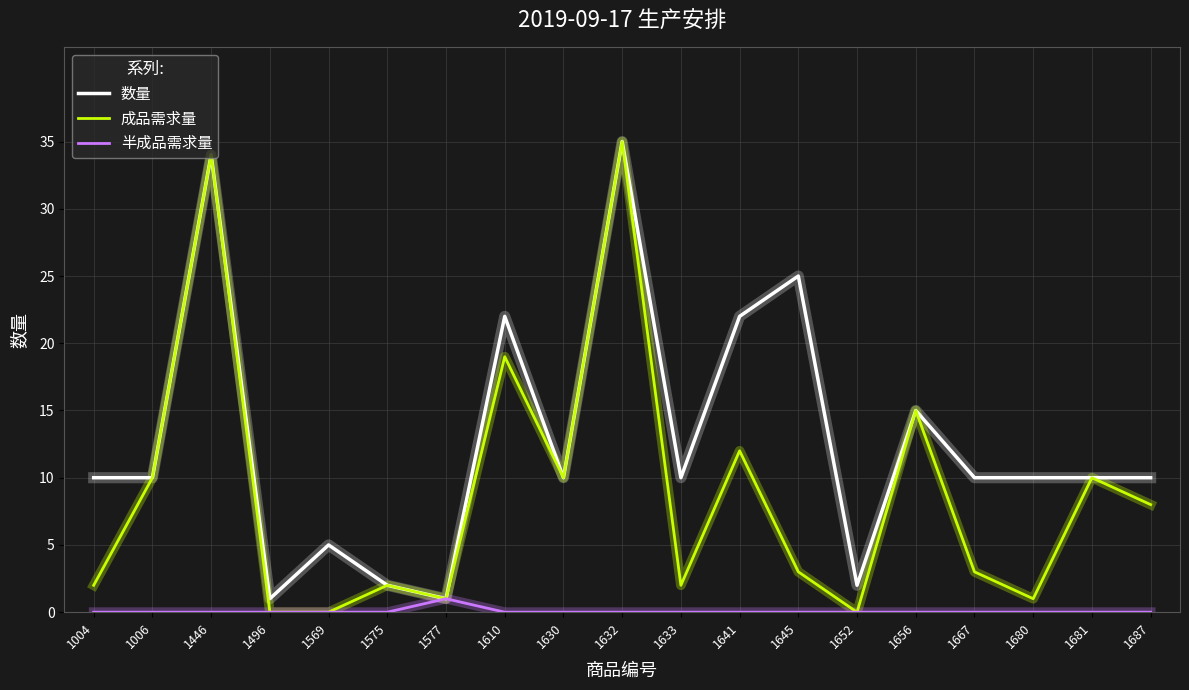

Reading left to right, what are all the values shown in this chart?

数量: 1004=10	1006=10	1446=34	1496=1	1569=5	1575=2	1577=1	1610=22	1630=10	1632=35	1633=10	1641=22	1645=25	1652=2	1656=15	1667=10	1680=10	1681=10	1687=10
成品需求量: 1004=2	1006=10	1446=34	1496=0	1569=0	1575=2	1577=1	1610=19	1630=10	1632=35	1633=2	1641=12	1645=3	1652=0	1656=15	1667=3	1680=1	1681=10	1687=8
半成品需求量: 1004=0	1006=0	1446=0	1496=0	1569=0	1575=0	1577=1	1610=0	1630=0	1632=0	1633=0	1641=0	1645=0	1652=0	1656=0	1667=0	1680=0	1681=0	1687=0